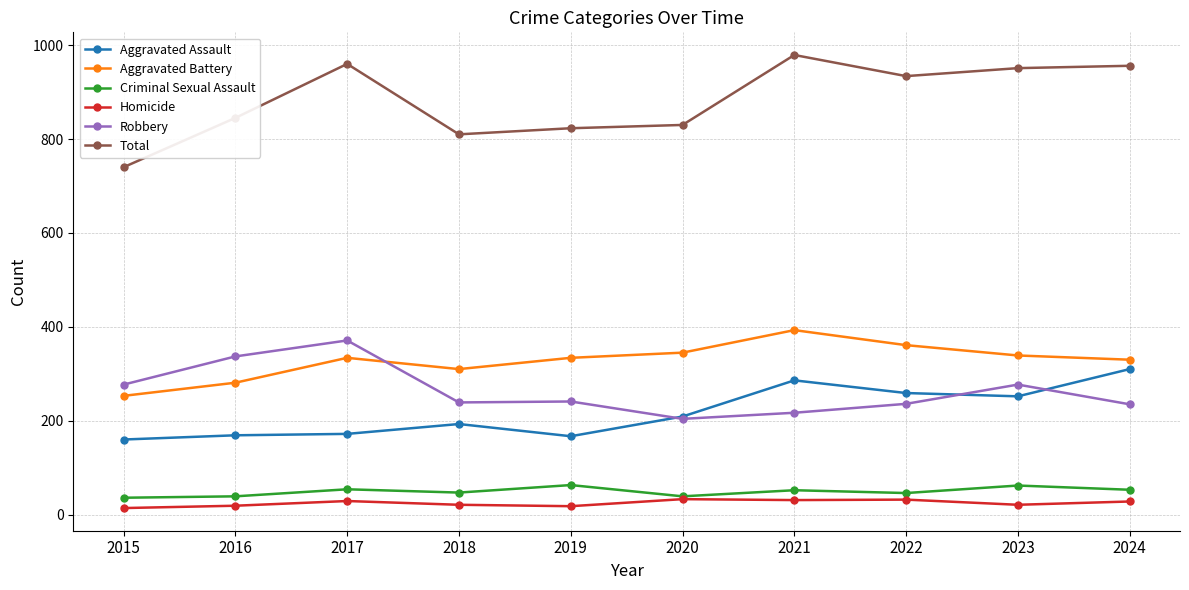

Which category has the highest value across all series?

2021